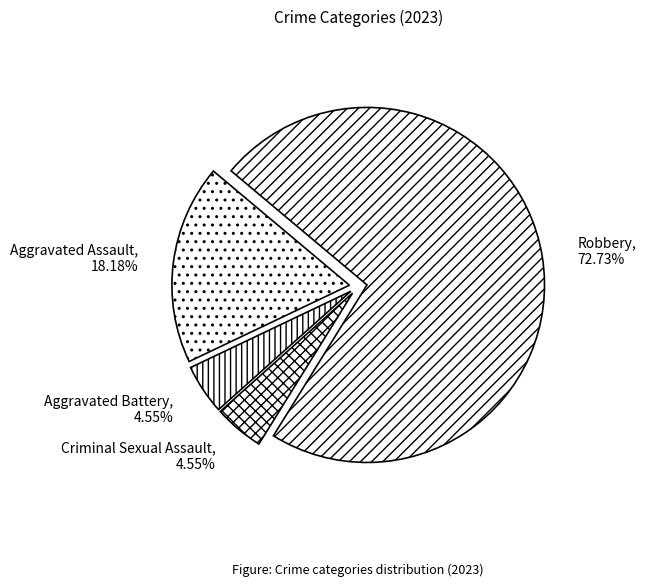

How many segments does this pie chart have?

4